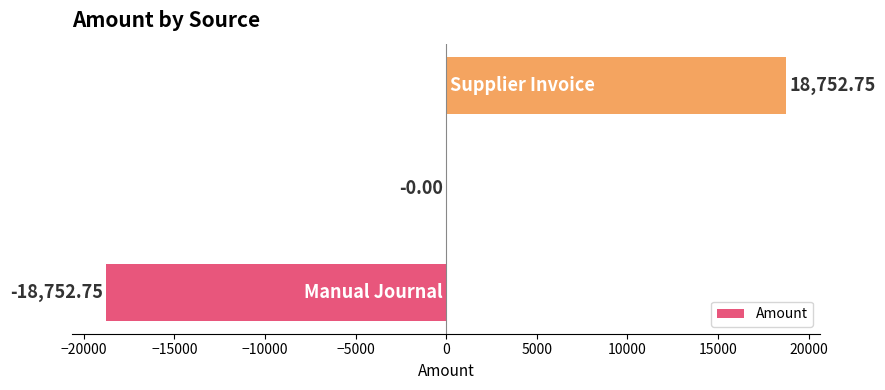

Are the bars horizontal?

Yes